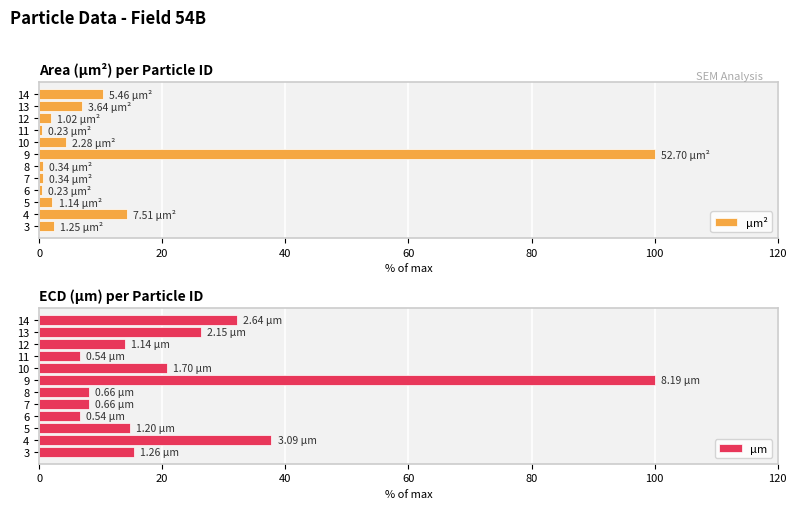

What is the difference between the maximum and minimum values in the μm² series?

99.6